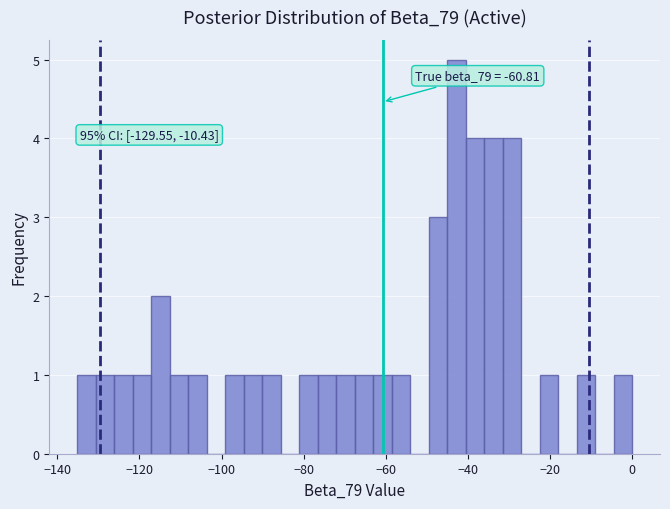

Around what value on the x-axis is the tallest bar? Give the approximate position of its centre, as read against the axis.

-42